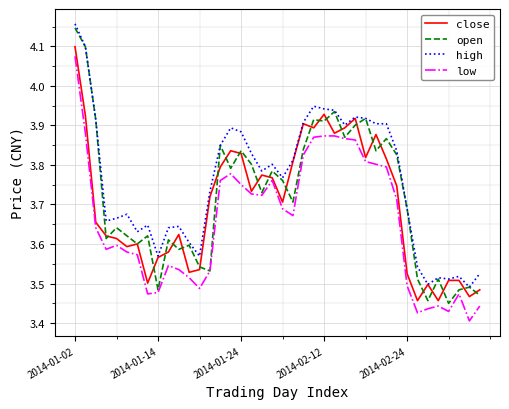

At how many categories does at least one series exceed 3?

40